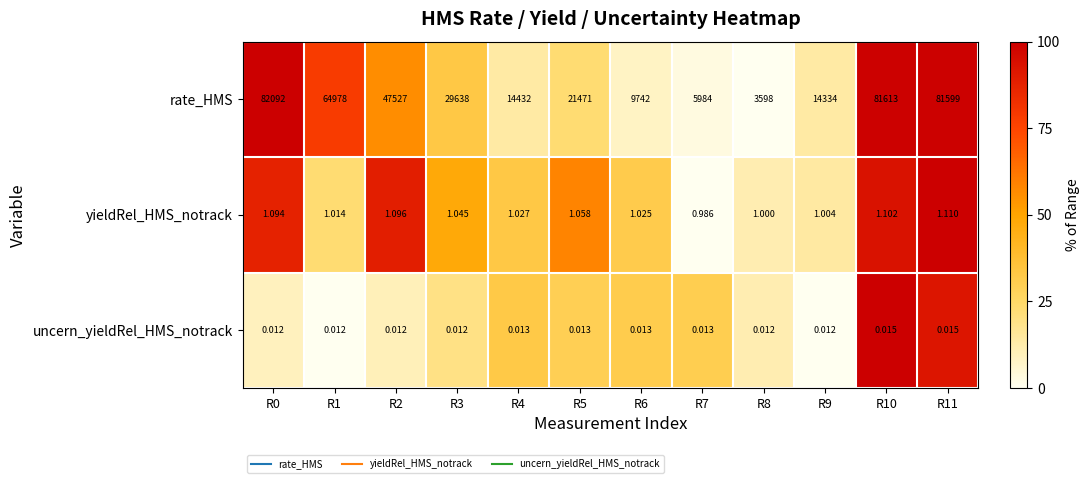

Rank the series at R6 from highest to lowest value.

rate_HMS, yieldRel_HMS_notrack, uncern_yieldRel_HMS_notrack